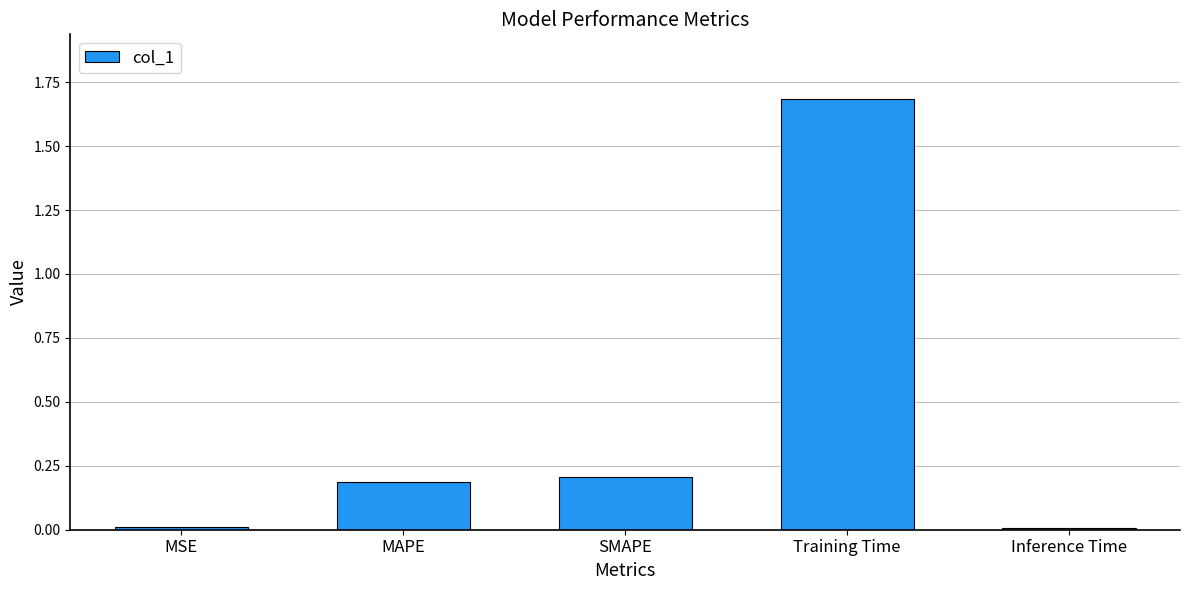

Which label corresponds to the largest value in the chart?

Training Time